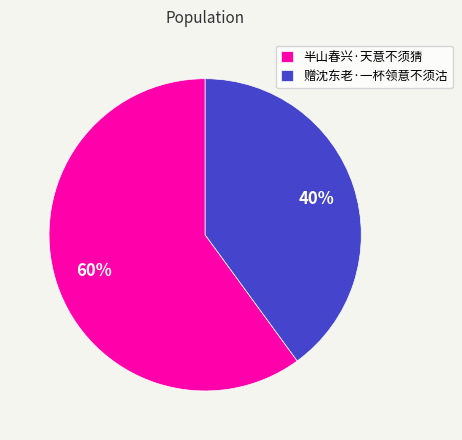

How many segments does this pie chart have?

2